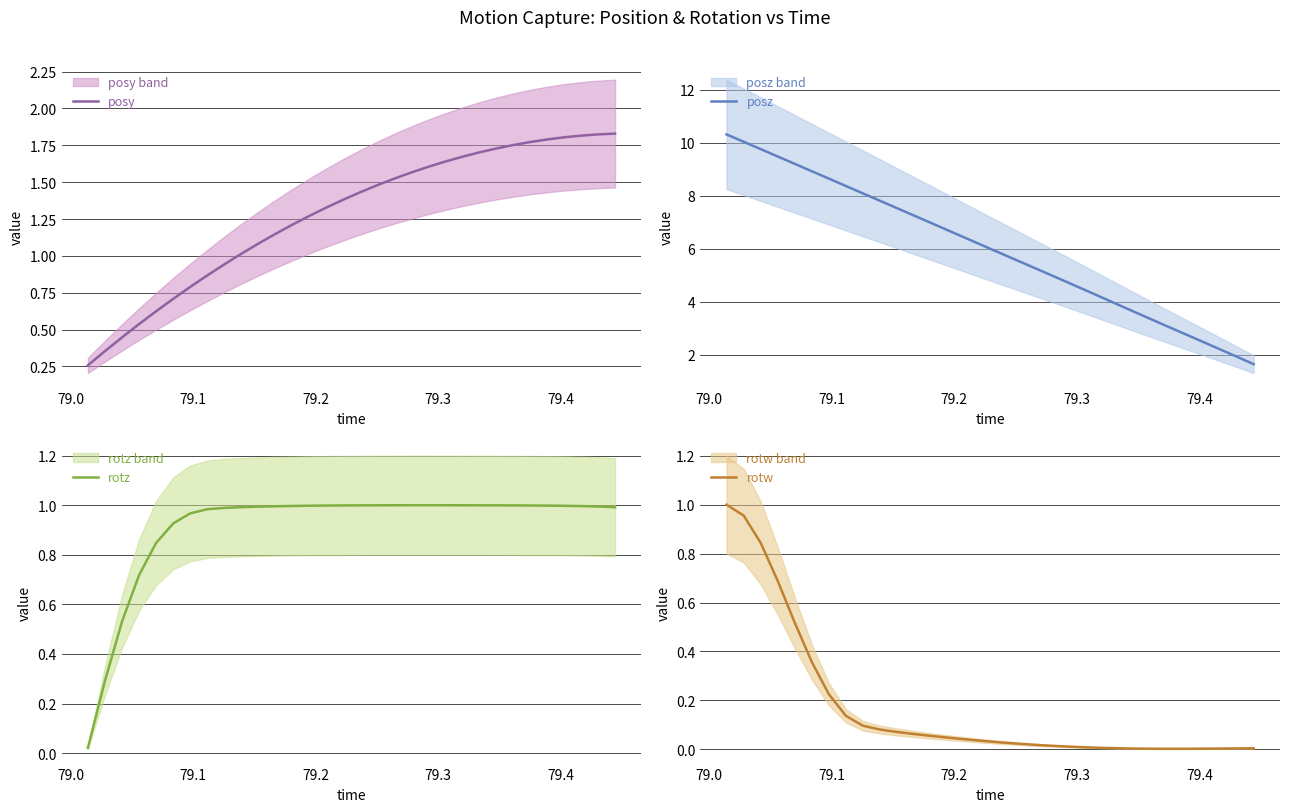

At how many categories does at least one series exceed 0?

32